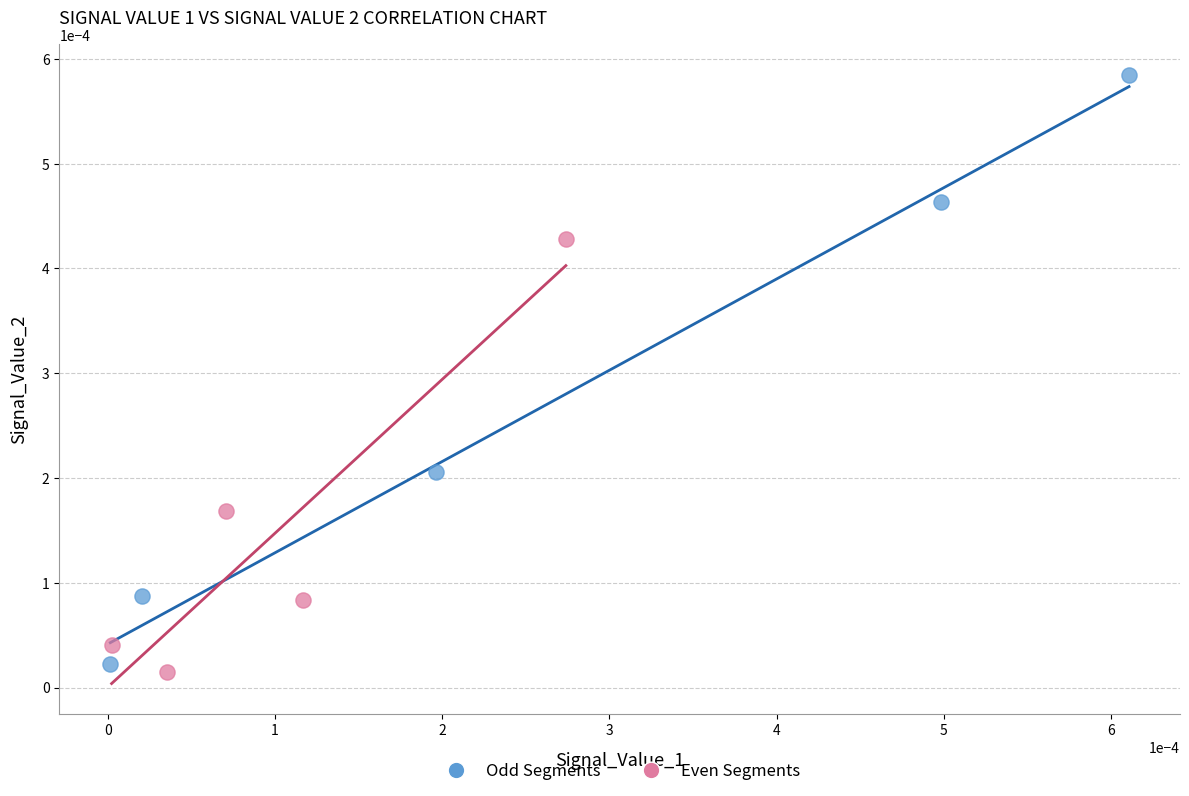

Which series contains the highest Y value?

Odd Segments